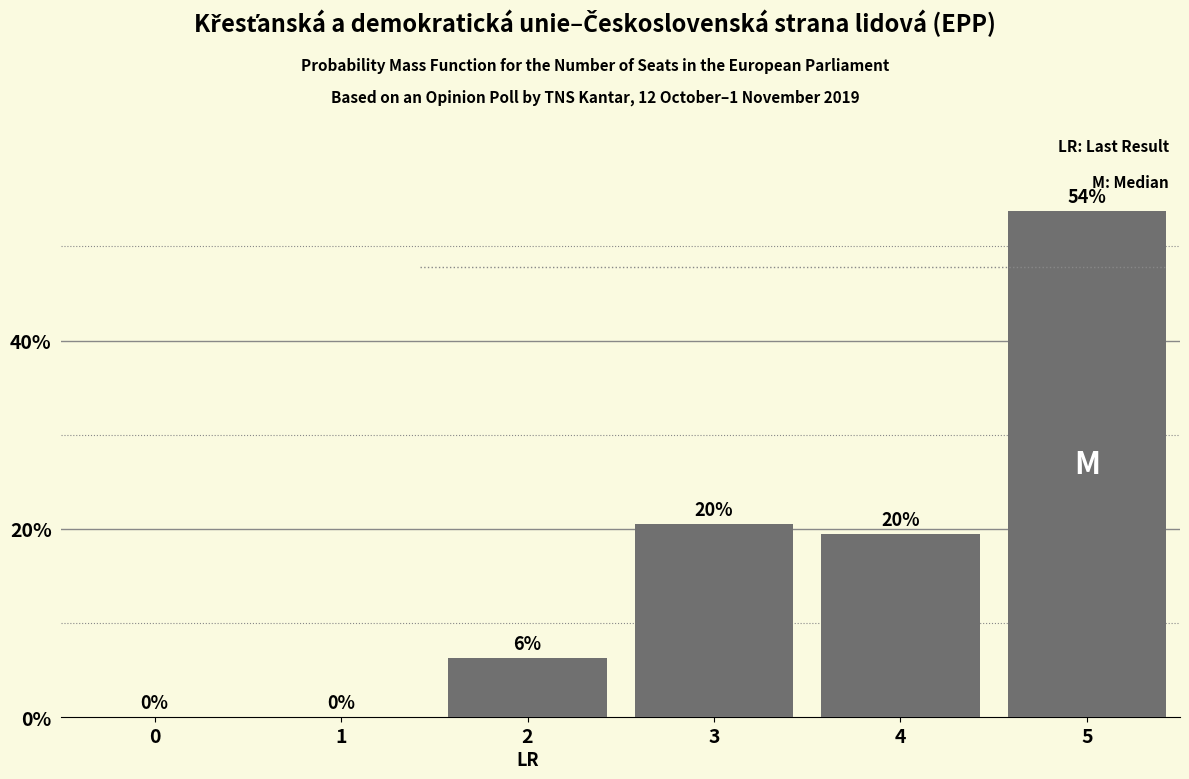

What value does the data have at 2?

6.2